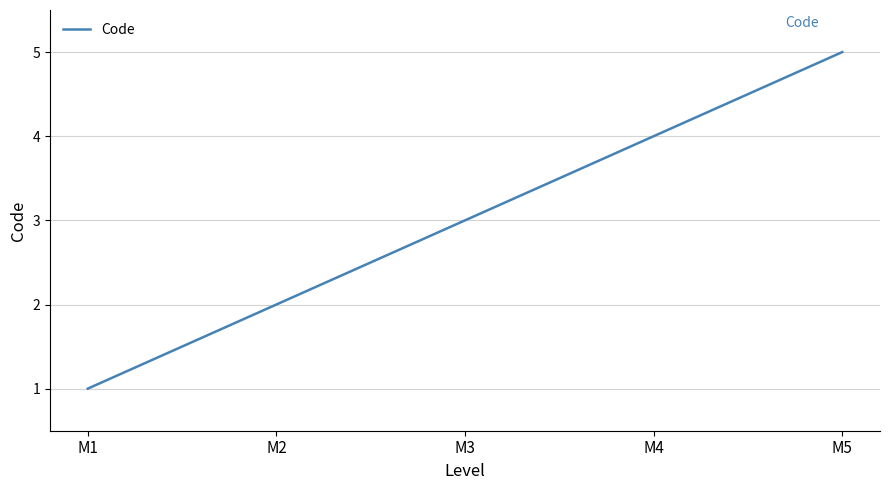

Rank the categories by value from lowest to highest.

M1, M2, M3, M4, M5